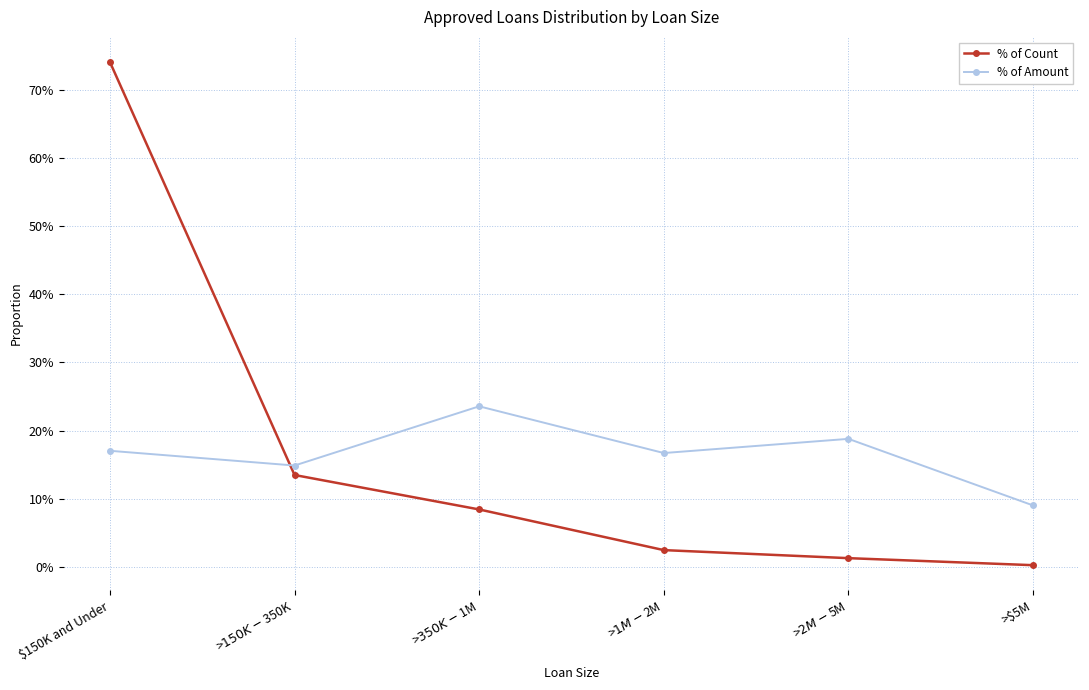

At which label does % of Amount reach its minimum?

>$5M